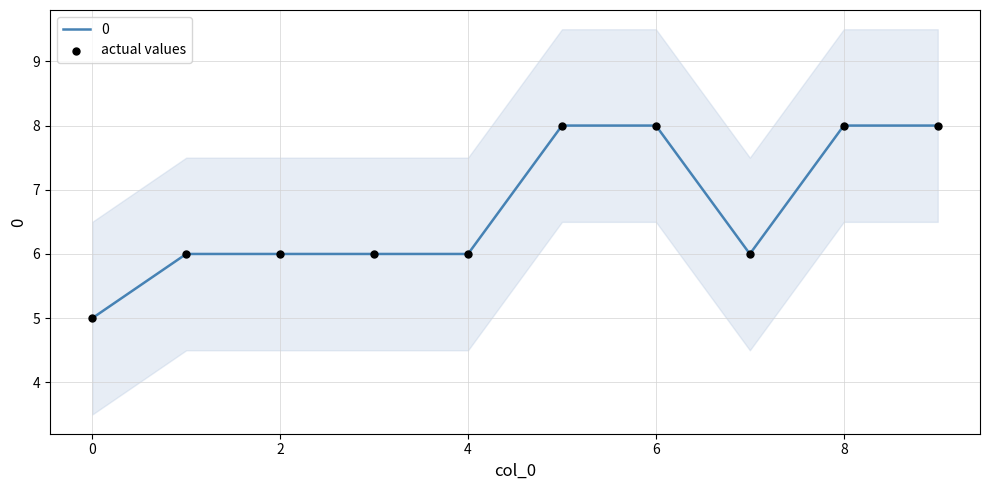

The value of 0 at 2 is 2. True or false?

False